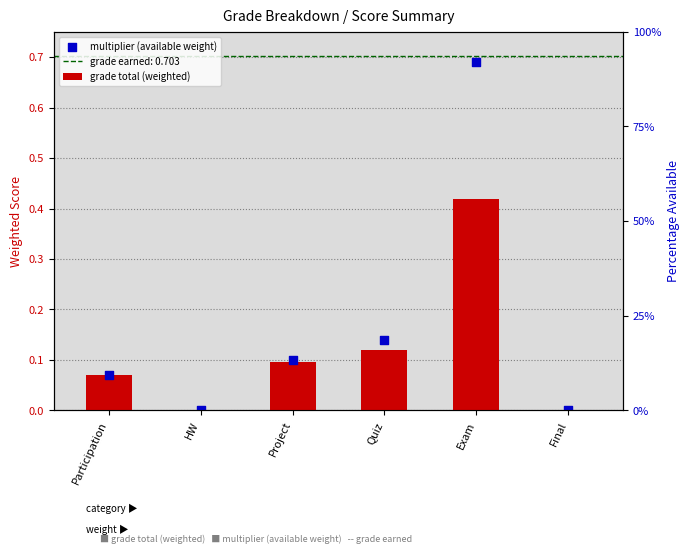

At how many categories does at least one series exceed 0?

4